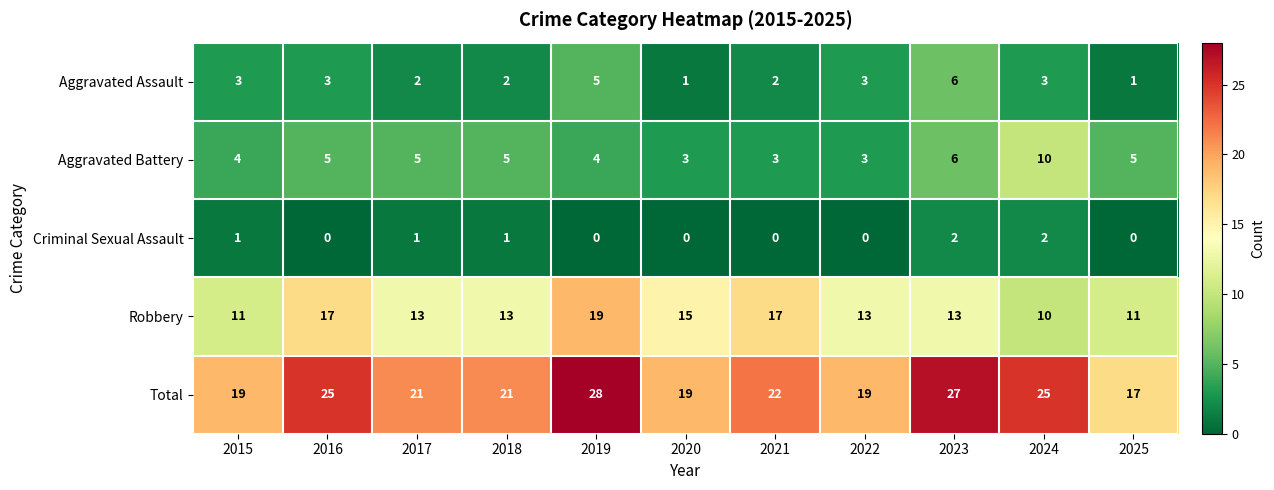

What is the approximate value of Total at 2016, to the nearest 5?

25